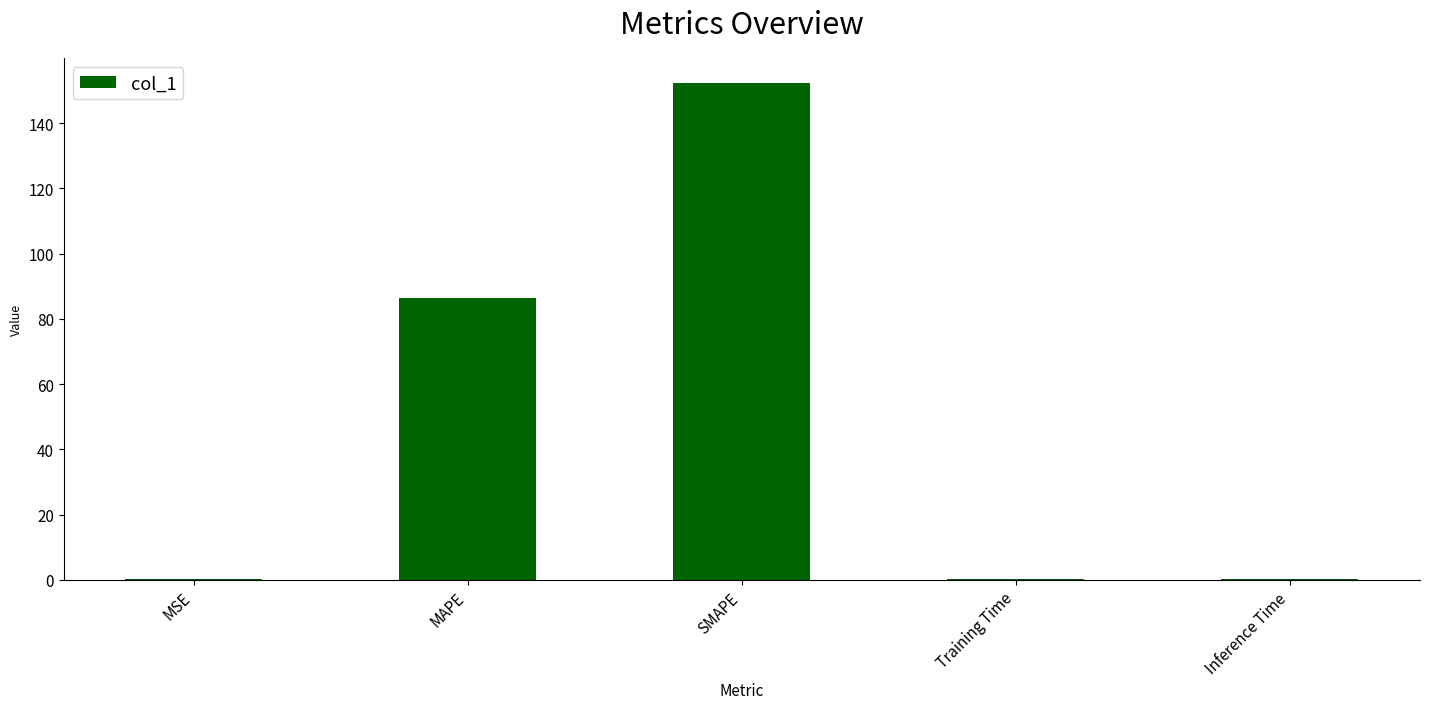

Count the number of data series in this chart.

1